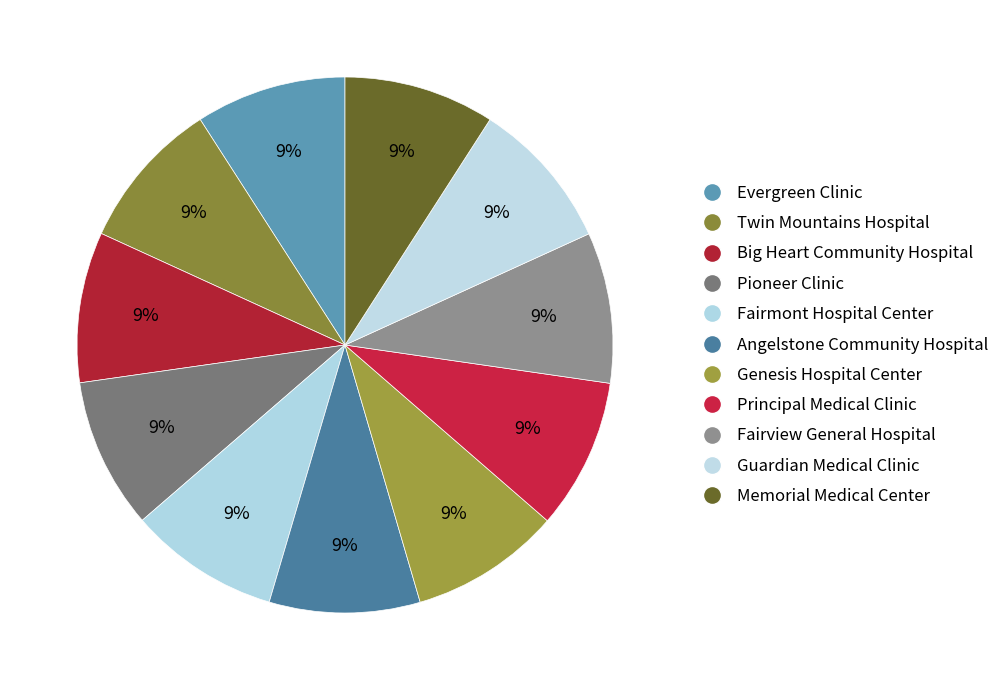

How many slices are in this pie chart?

11